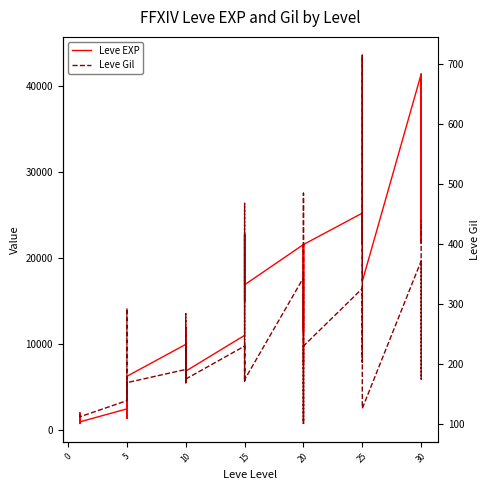

True or false: Leve EXP and Leve Gil intersect in this chart.

False